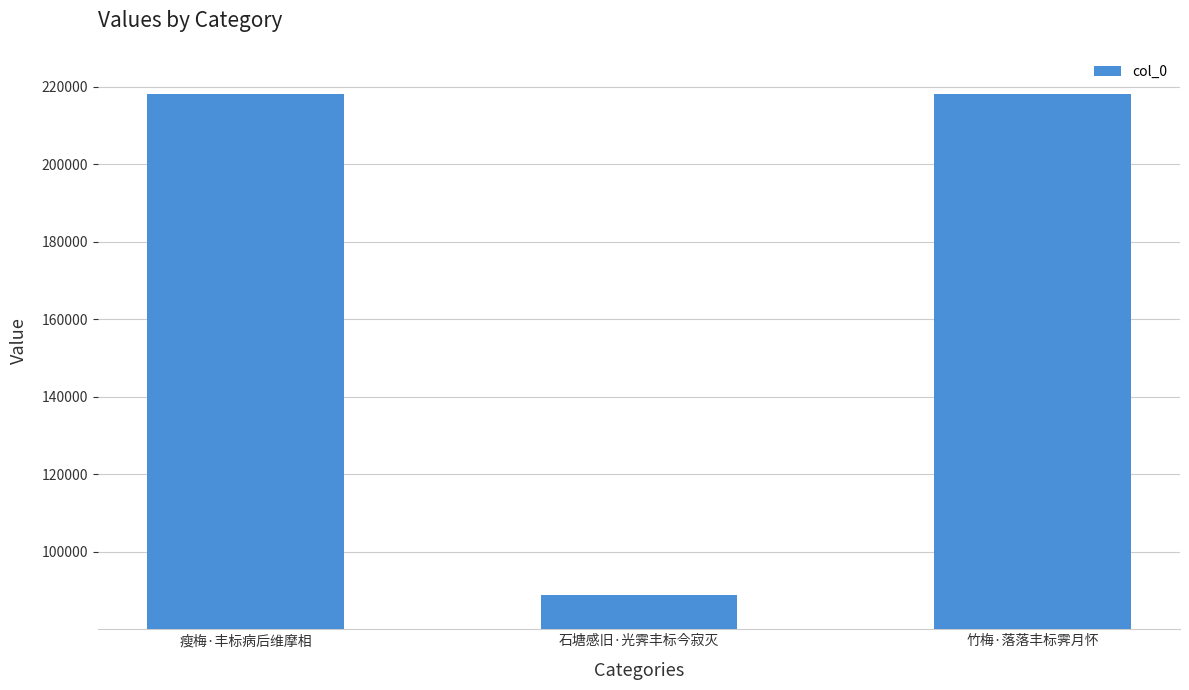

What is the greatest value displayed?

218058